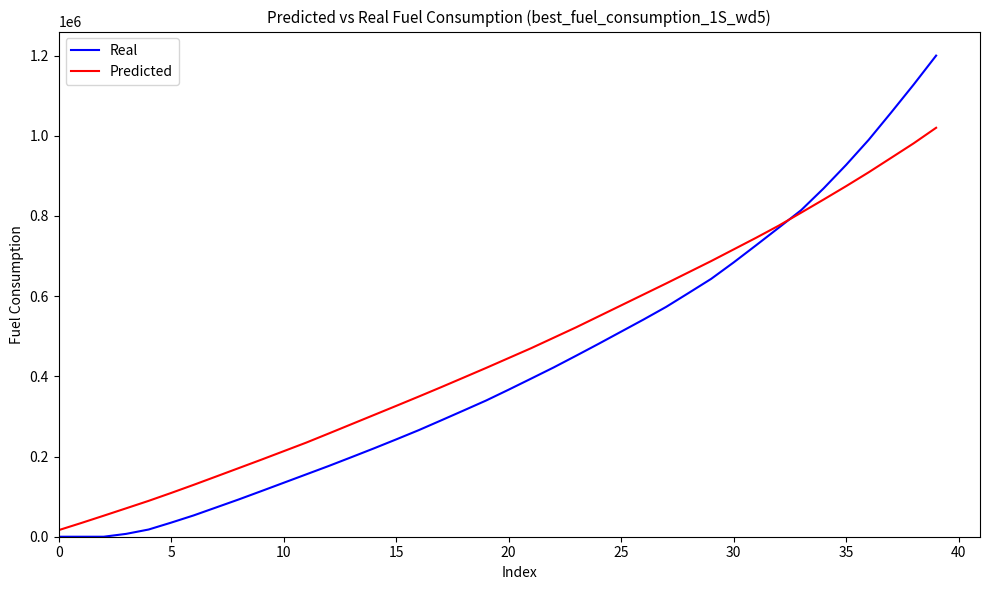

True or false: Real and Predicted intersect in this chart.

True